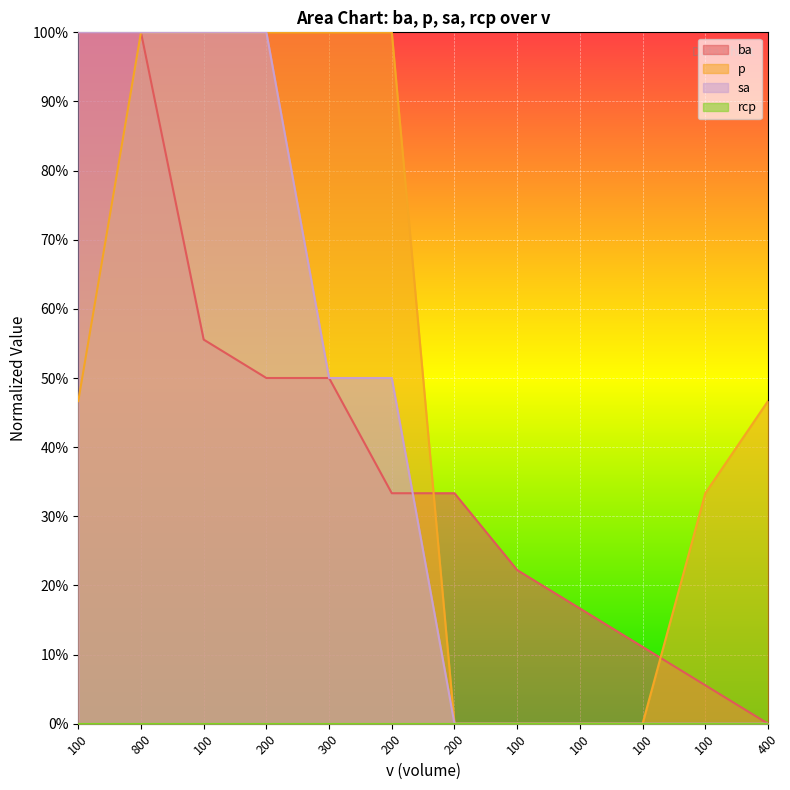

Which label corresponds to the smallest value in the chart?

400